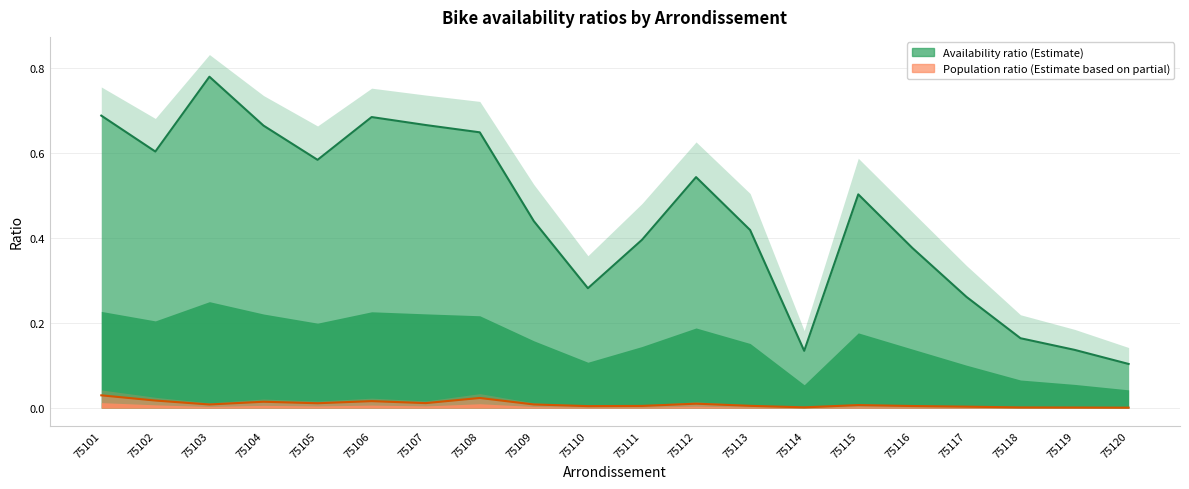

In ratio_avail, how many points are higher than both neighbors (excluding endpoints)?

4